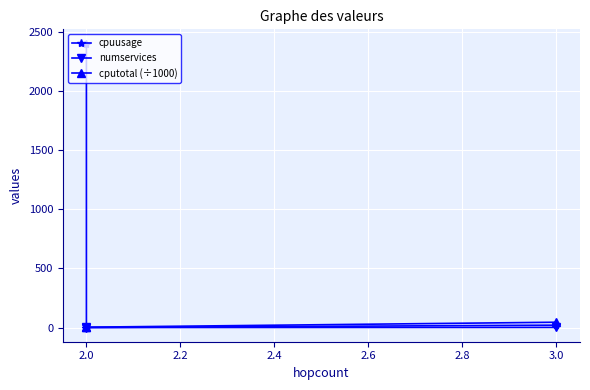

What is the sum of all cpuusage values?

2420.0